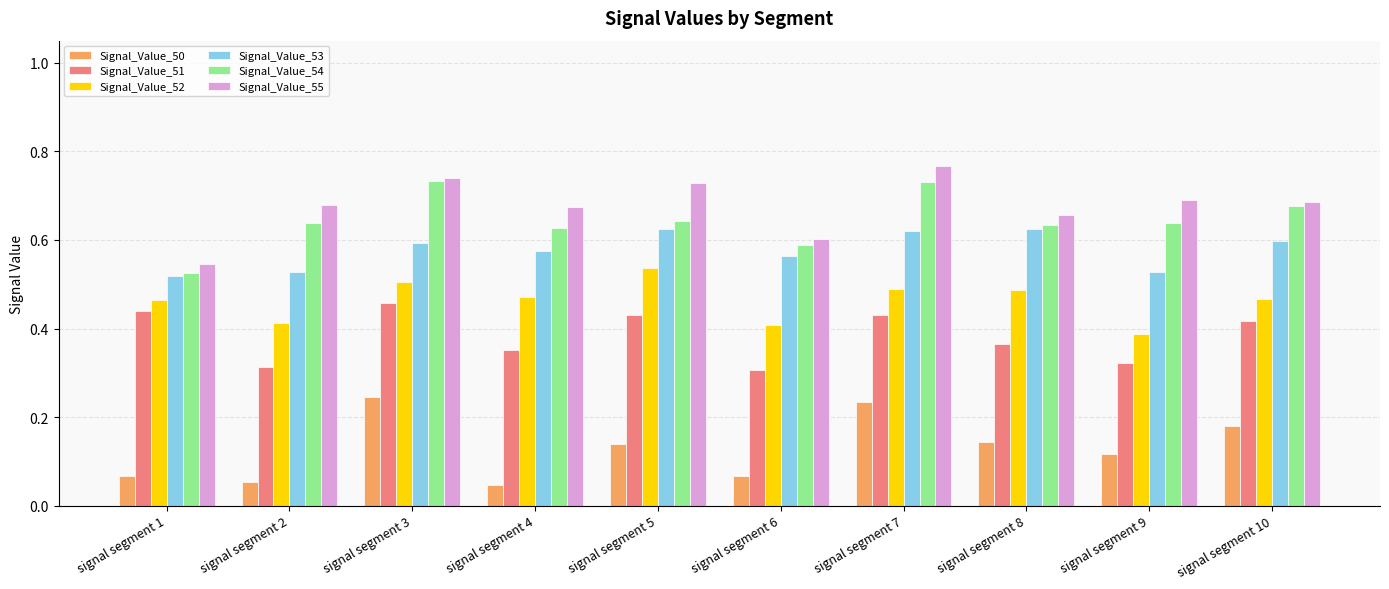

Count the number of data series in this chart.

6